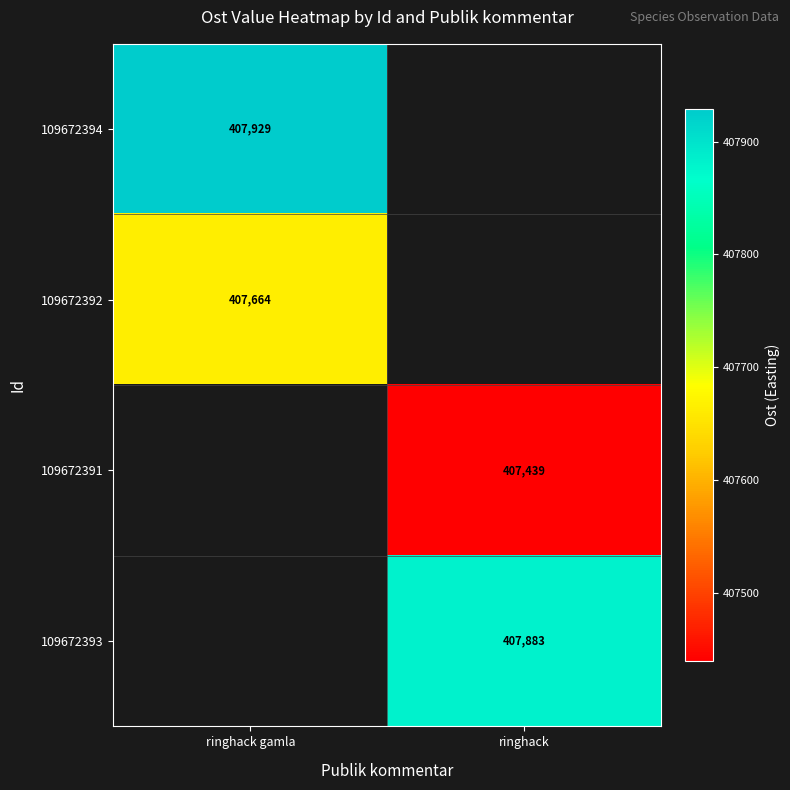

Between ringhack gamla and ringhack, which is larger?

ringhack